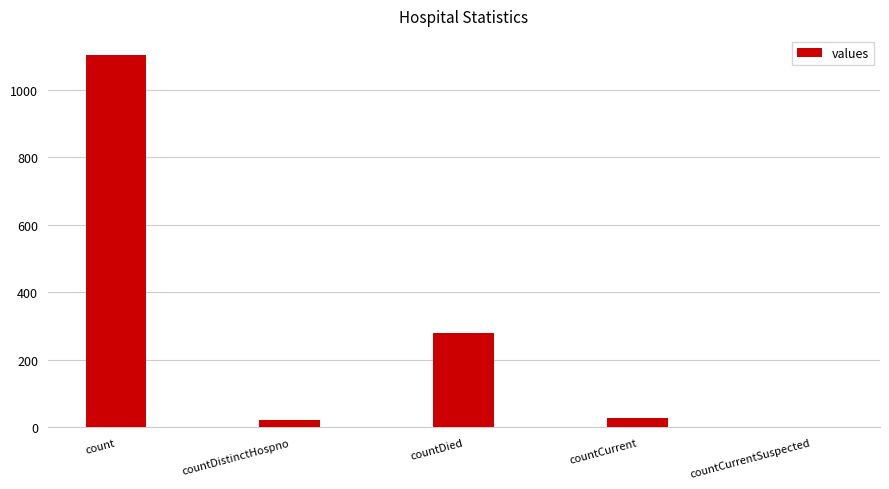

Which has a higher value, countCurrent or countDied?

countDied